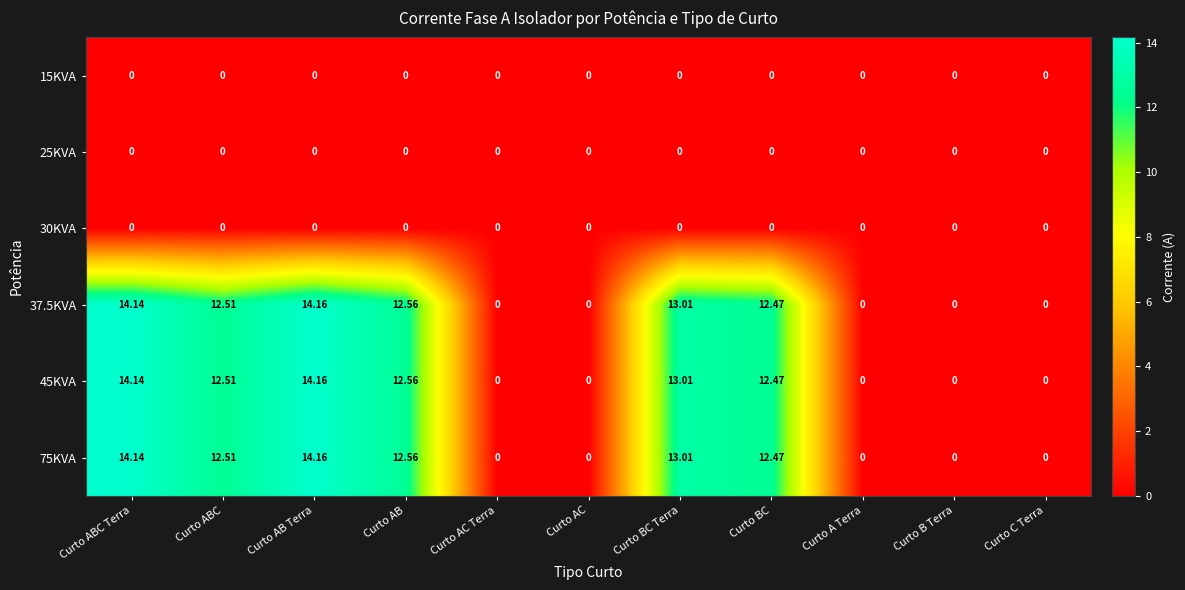

Which category has the highest value in the 45KVA series?

Curto AB Terra